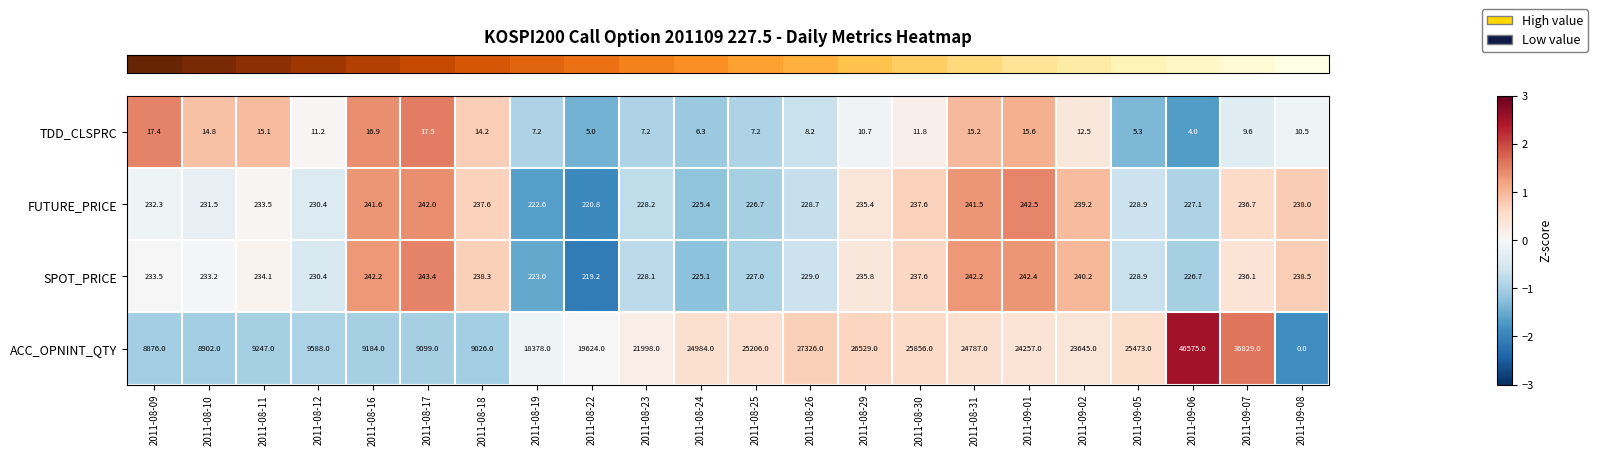

Rank the series by their maximum value, from lowest to highest.

TDD_CLSPRC, FUTURE_PRICE, SPOT_PRICE, ACC_OPNINT_QTY